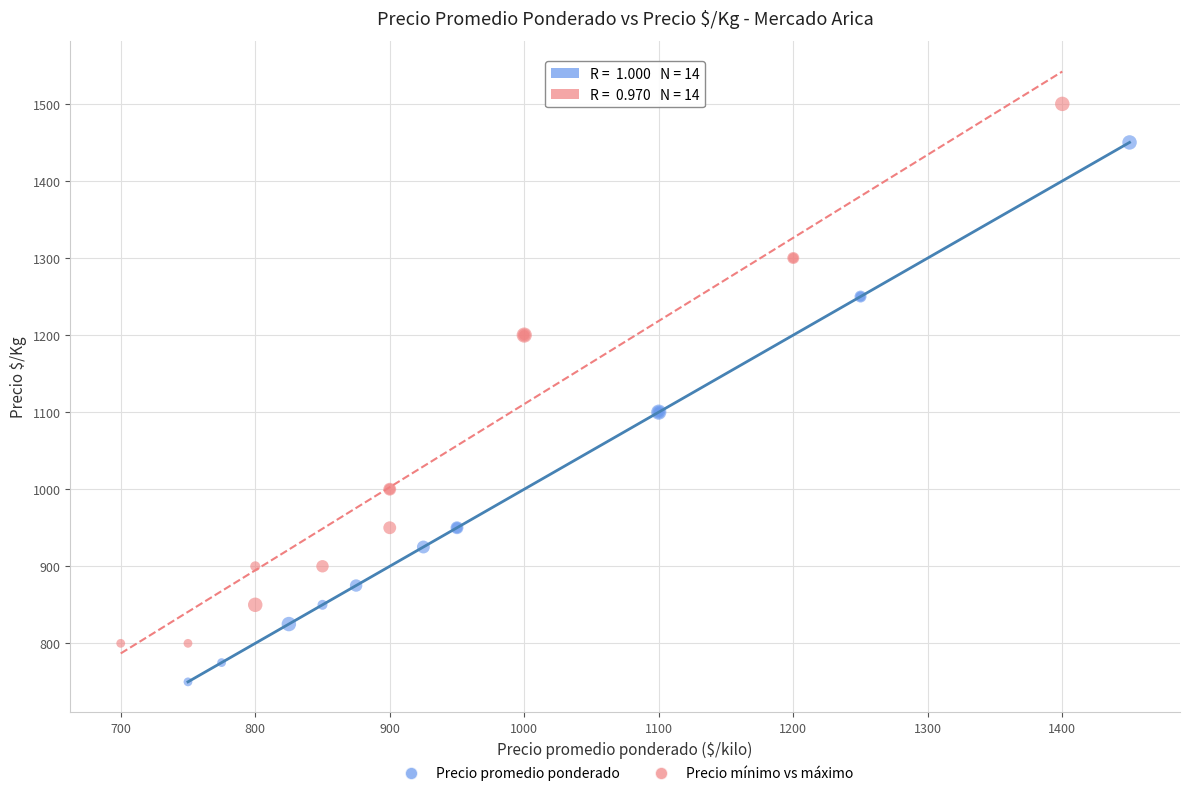

Which series contains the lowest Y value?

Precio promedio ponderado